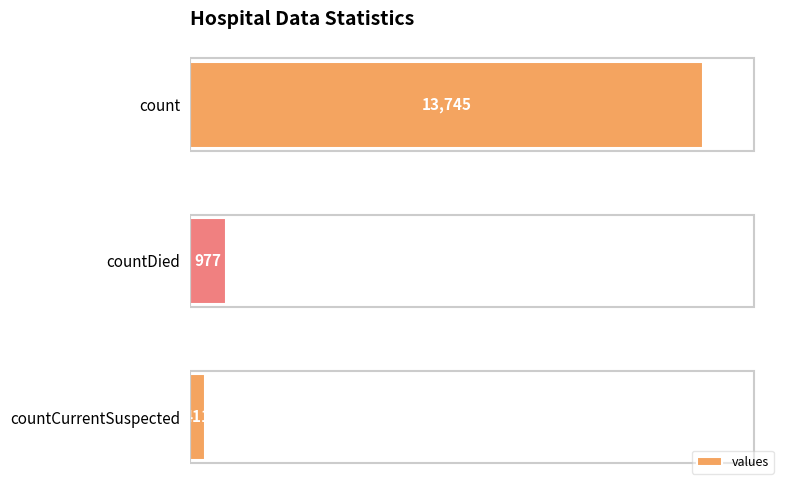

At which label is the value closest to 7078?

countDied